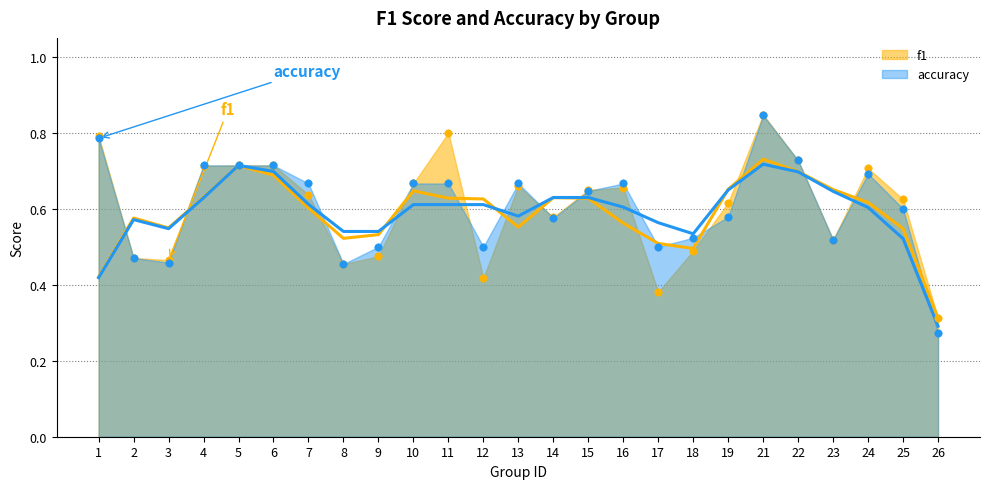

Which series has the largest Y range (max minus min)?

accuracy